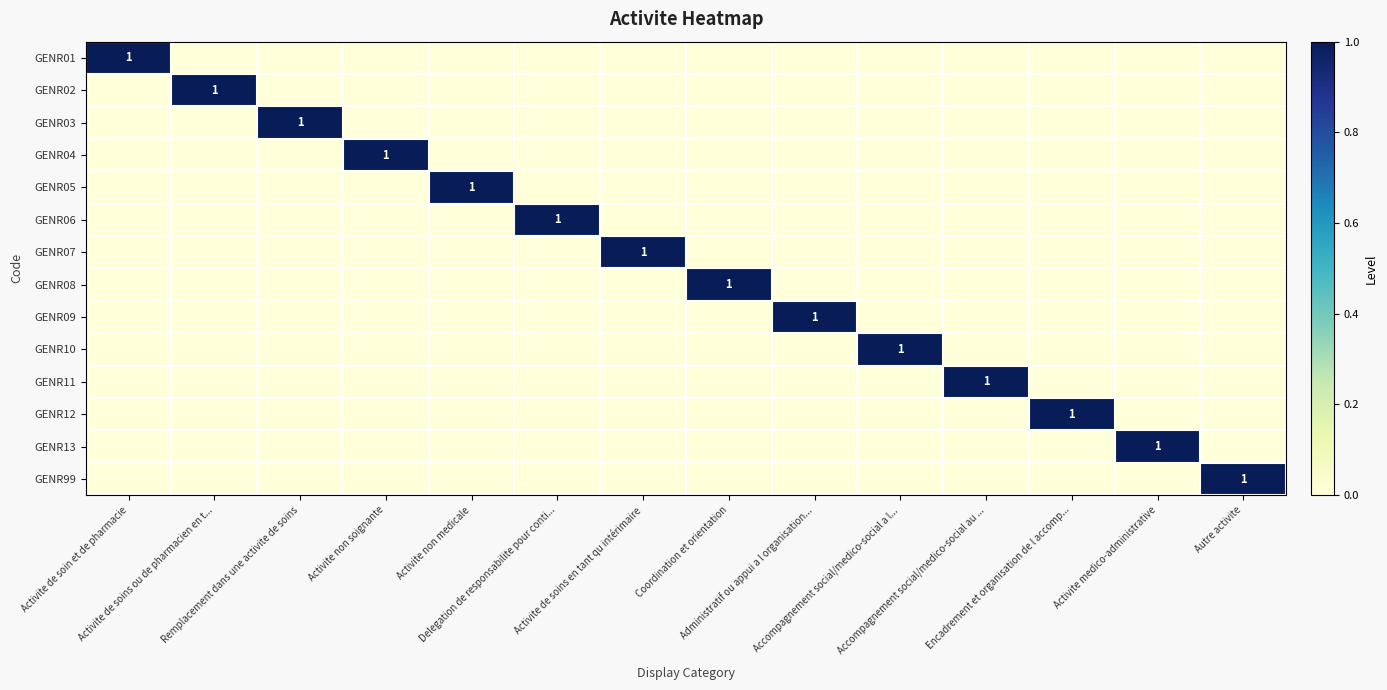

Which has a higher value, Autre activite or Delegation de responsabilite pour conti...?

Autre activite